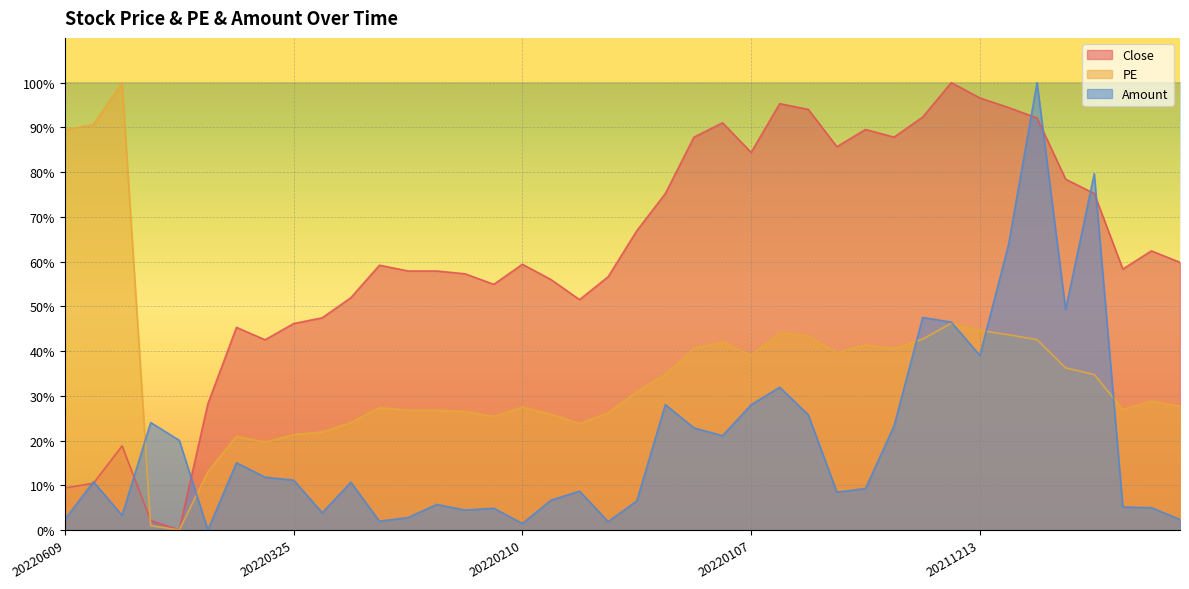

True or false: Amount has more than 2 points higher than both neighbors.

True